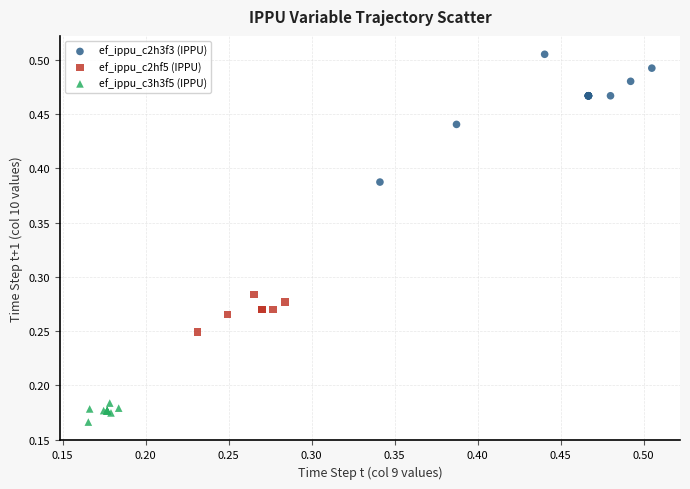

What are all the series names shown in the legend?

ef_ippu_c2h3f3 (IPPU), ef_ippu_c2hf5 (IPPU), ef_ippu_c3h3f5 (IPPU)